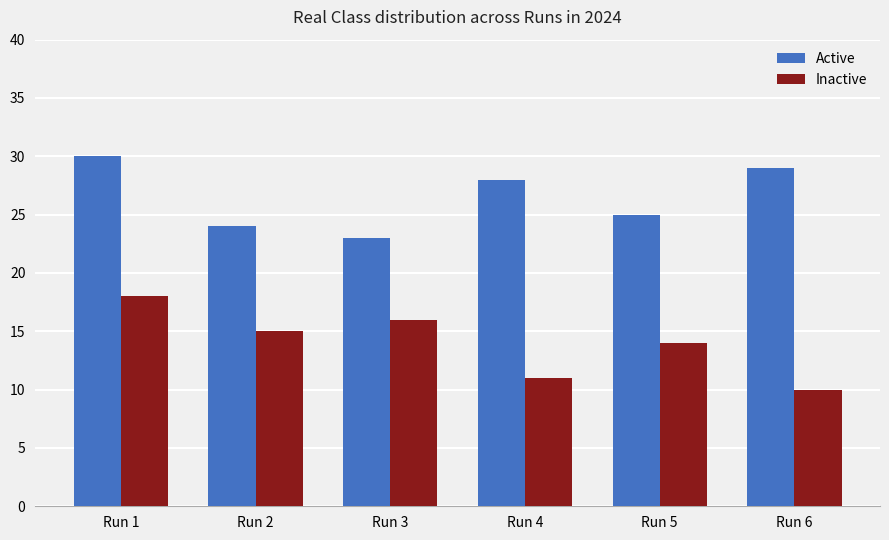

Which series changed the most between Run 1 and Run 4?

Inactive